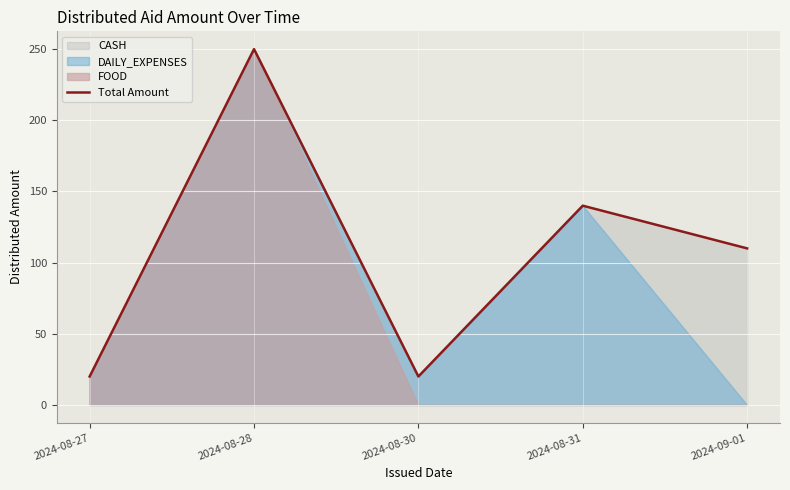

What is the change in value from 2024-08-28 to 2024-09-01?

-140